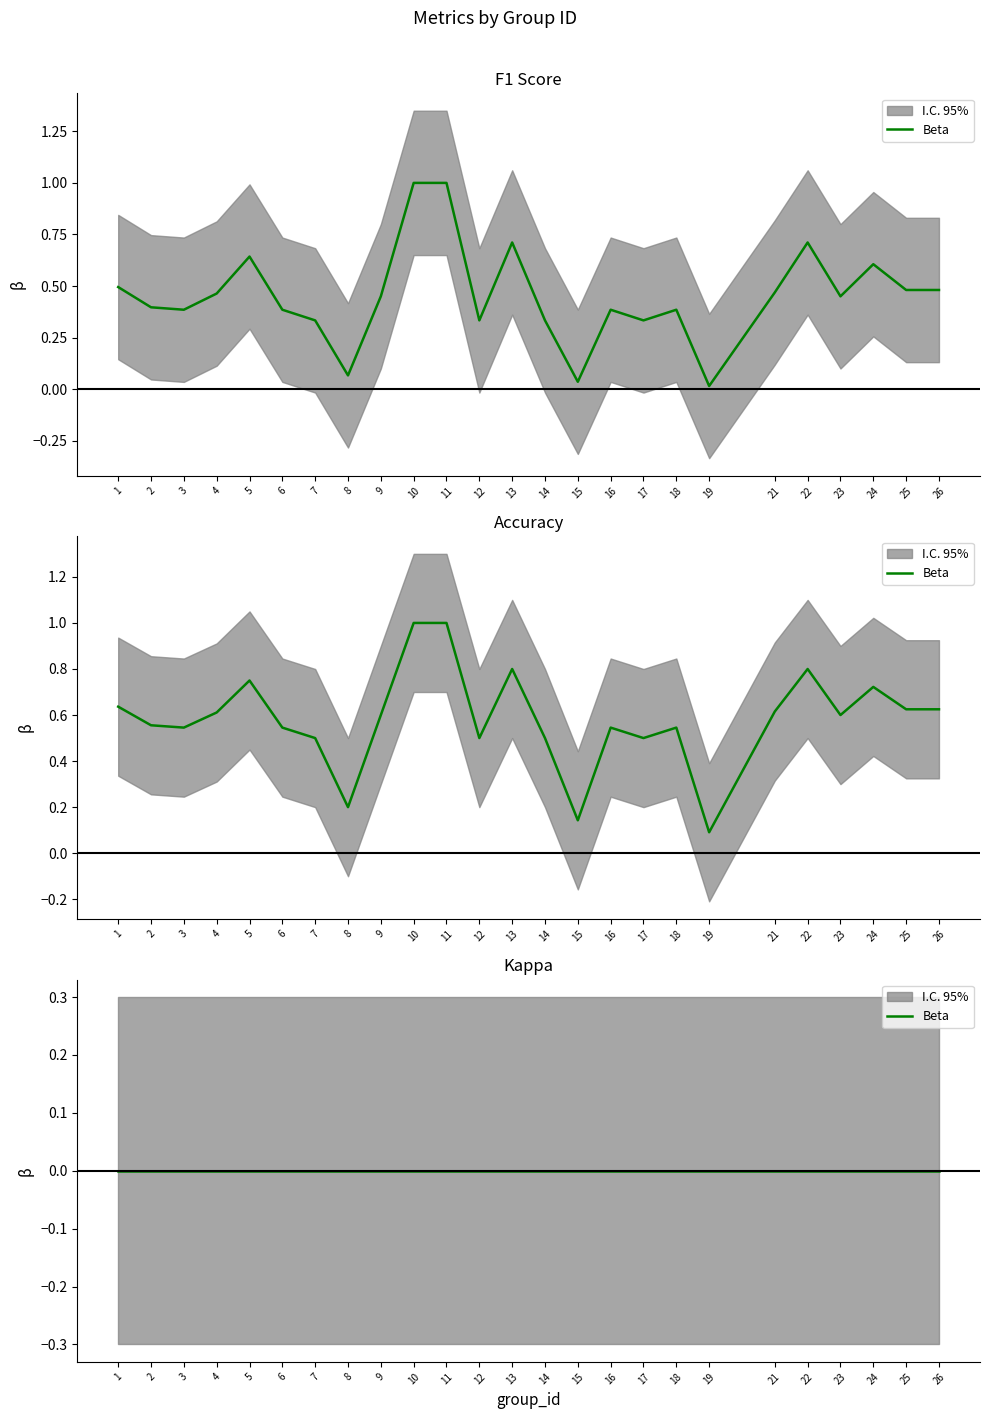

At which category does f1 reach its first local valley?

3